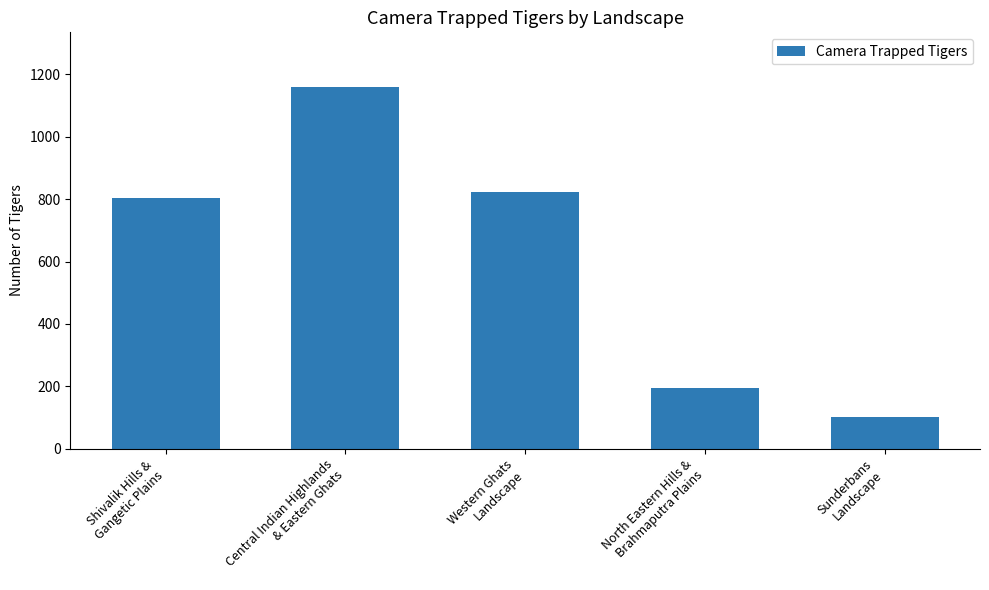

Reading left to right, extract all data points from this chart.

Shivalik Hills &
Gangetic Plains=804	Central Indian Highlands
& Eastern Ghats=1161	Western Ghats
Landscape=824	North Eastern Hills &
Brahmaputra Plains=194	Sunderbans
Landscape=100